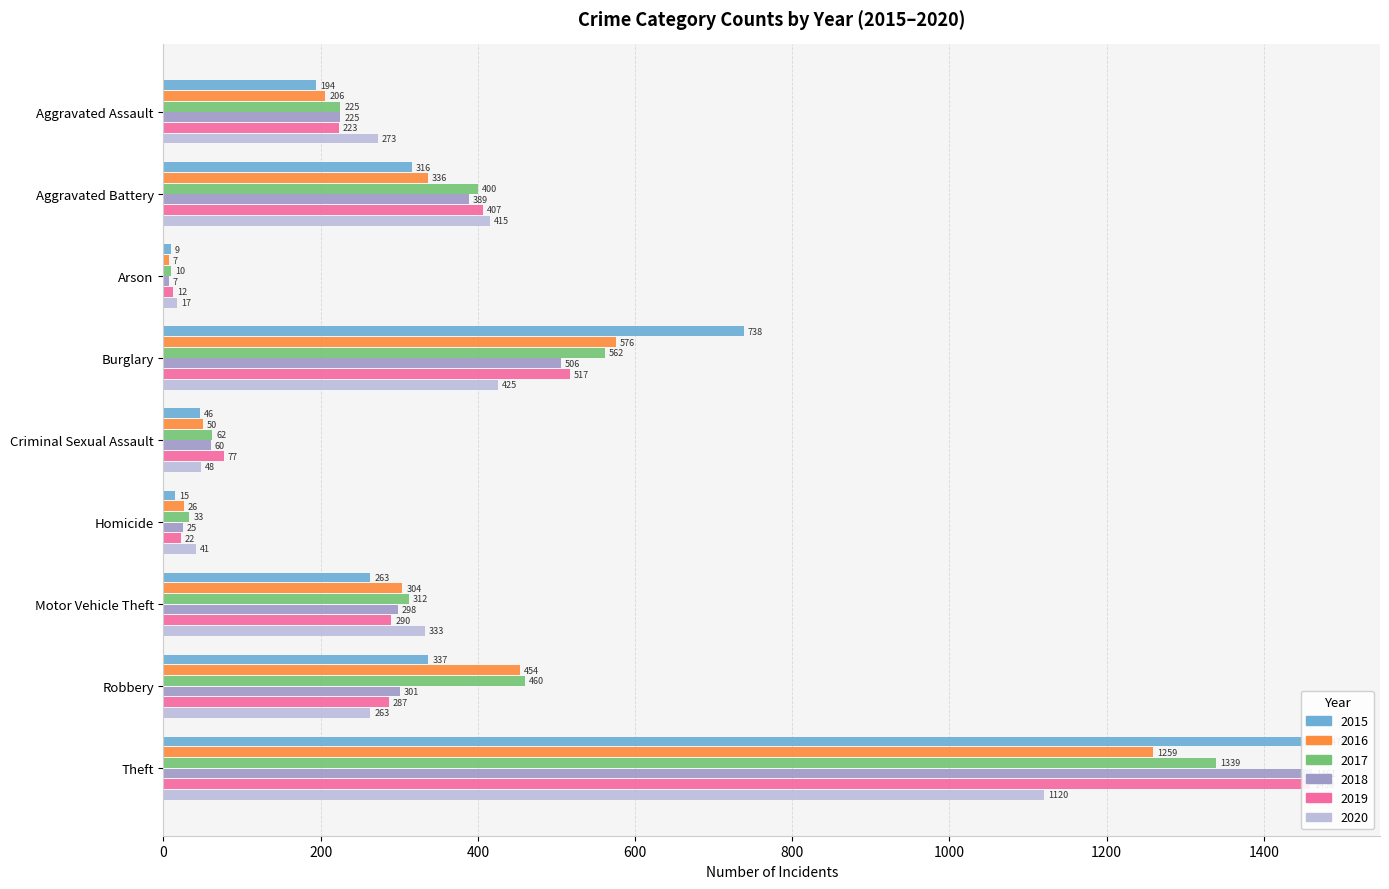

What are all the series names shown in the legend?

2015, 2016, 2017, 2018, 2019, 2020